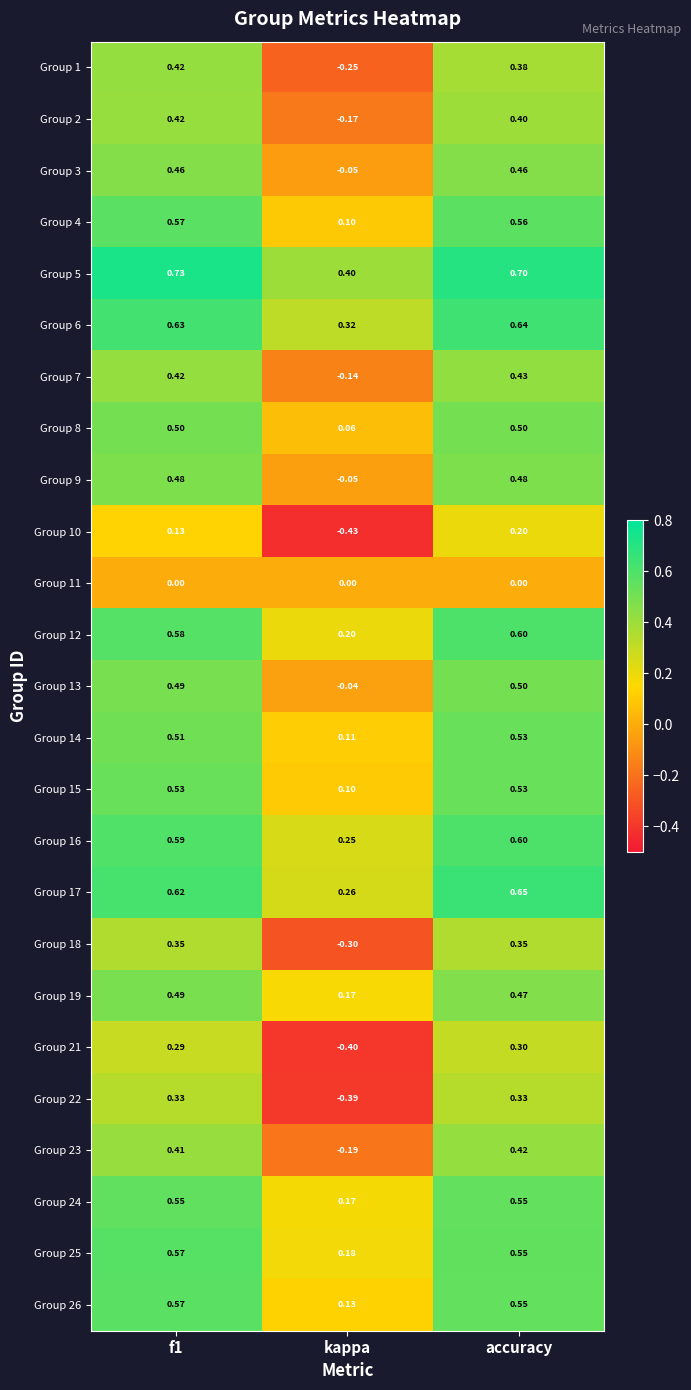

Which series changed the most between kappa and accuracy?

Group 22